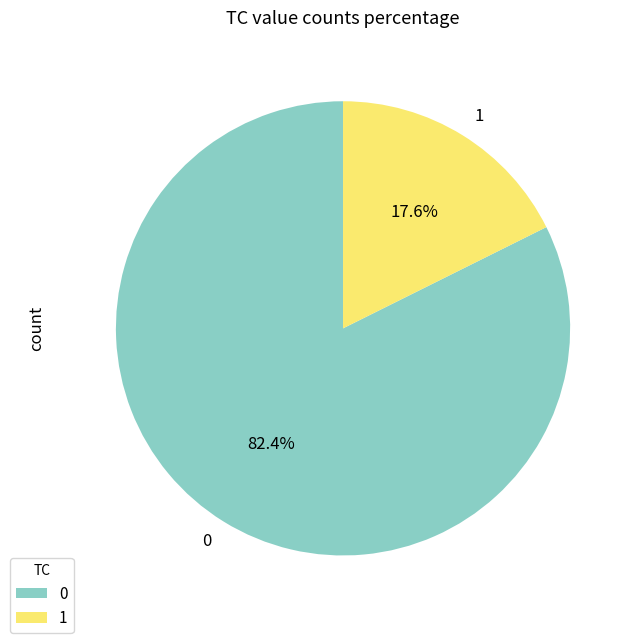

What is the ratio of the value at 1 to the value at 0?

0.2